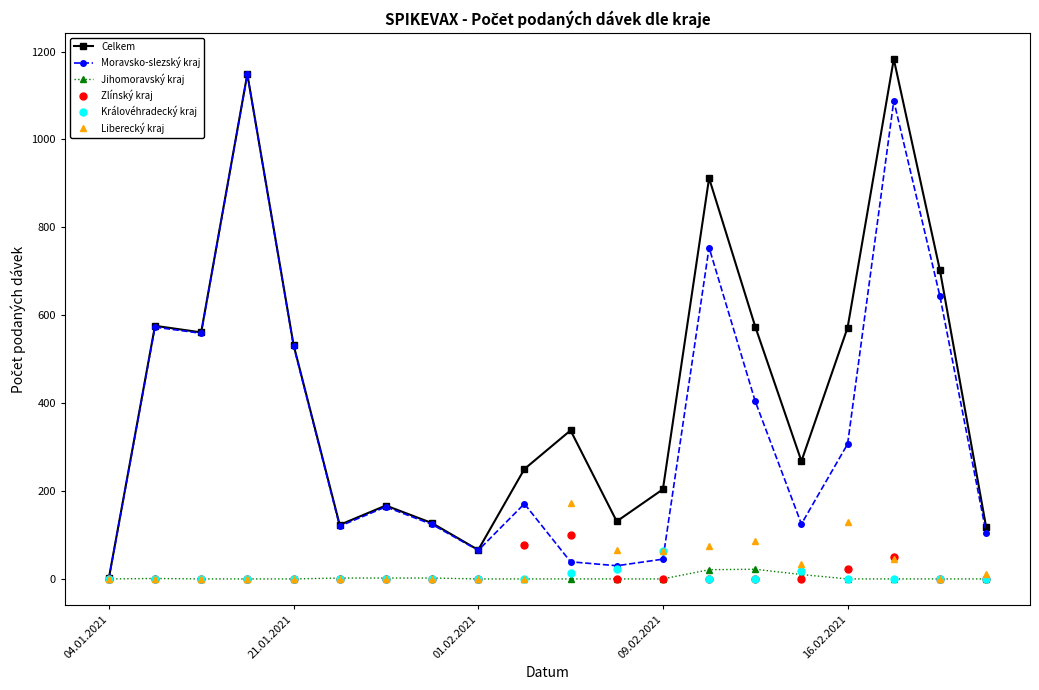

True or false: Jihomoravský kraj has more than 0 interior local peaks.

True